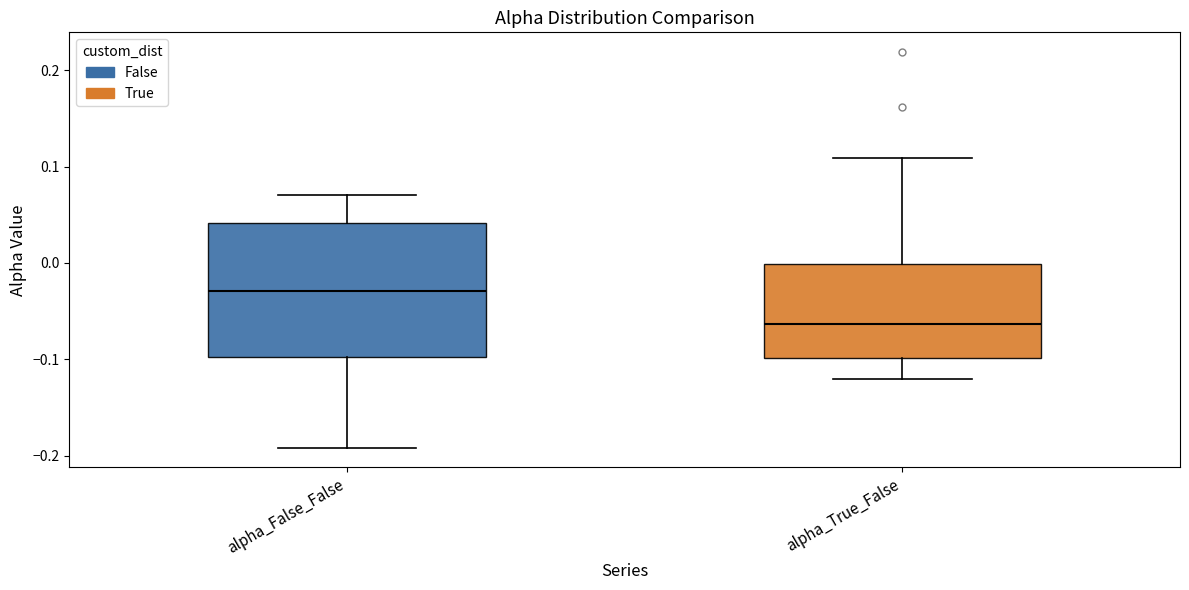

Comparing the boxes themselves (not the whiskers), which one is the tallest?

alpha_False_False